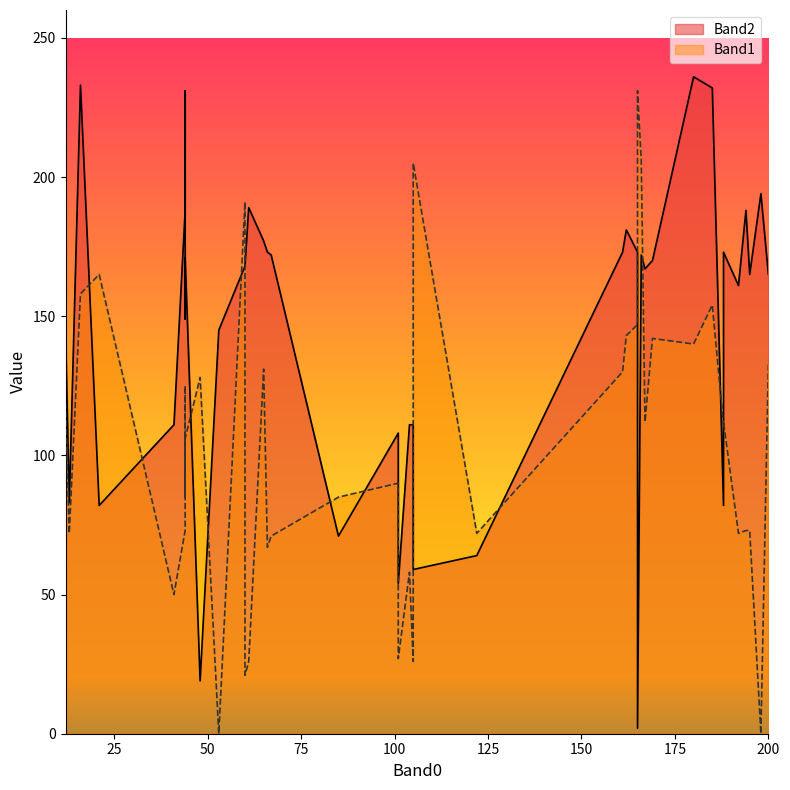

Reading right to left, list all the values displayed in this chart.

Band2: 44=171	61=189	105=111	21=82	101=108	85=71	195=165	48=19	167=167	44=231	122=64	16=233	188=82	162=181	169=170	198=194	165=2	188=173	166=172	53=145	165=173	200=165	161=173	194=188	180=236	192=161	65=177	60=168	12=145	101=54	41=111	44=188	66=173	60=168	104=111	44=149	185=232	105=59	13=83	67=172
Band1: 44=106	61=26	105=26	21=165	101=90	85=85	195=73	48=128	167=112	44=125	122=72	16=158	188=111	162=143	169=142	198=0	165=231	188=112	166=206	53=0	165=147	200=133	161=130	194=73	180=140	192=72	65=131	60=21	12=119	101=27	41=50	44=73	66=67	60=191	104=58	44=85	185=154	105=205	13=72	67=71